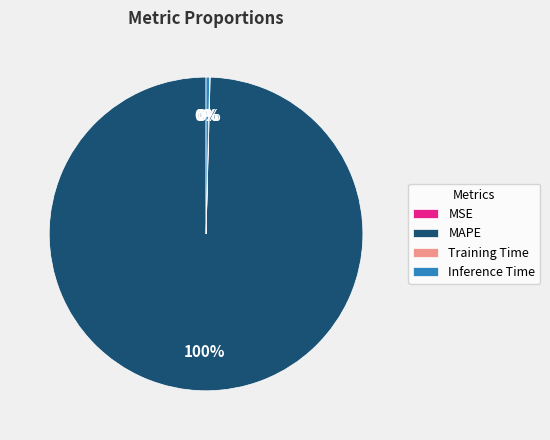

Does any single category account for the majority?

Yes